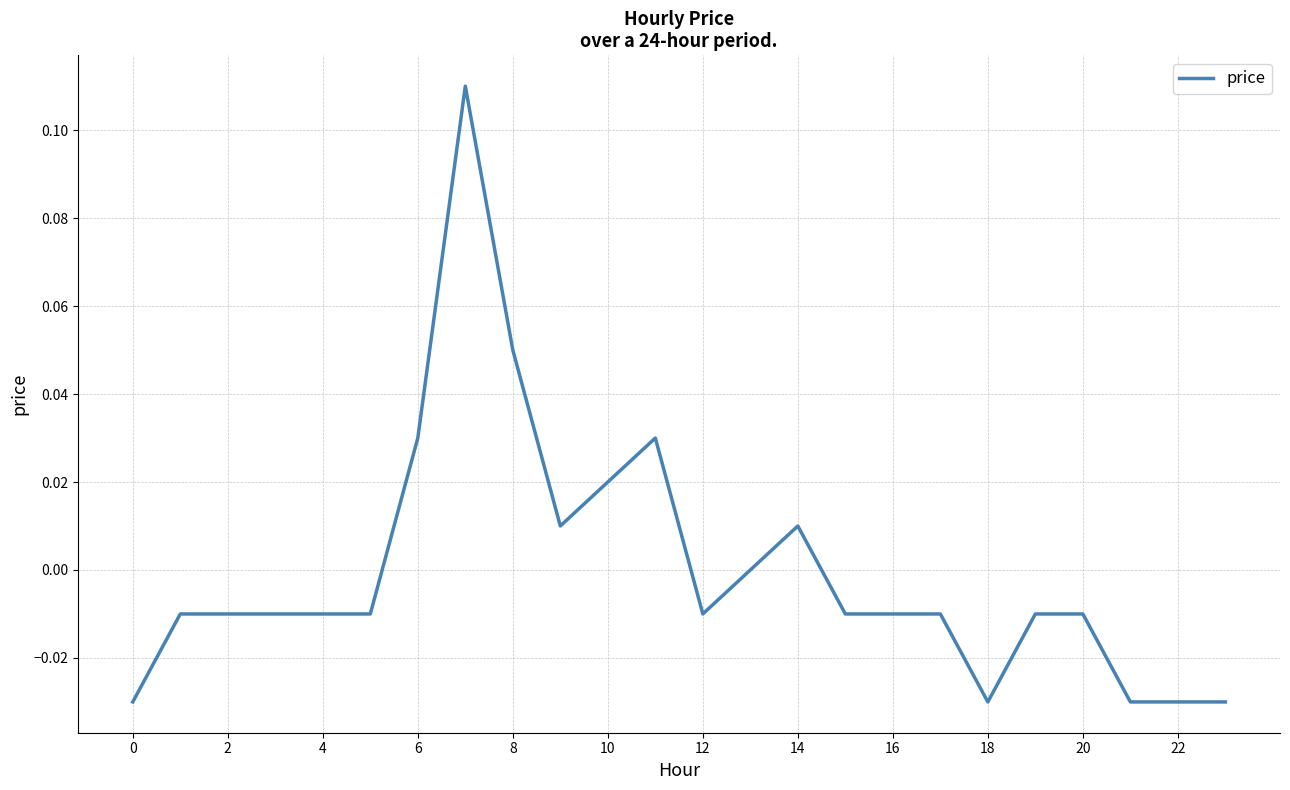

How many lines are shown in the chart?

1